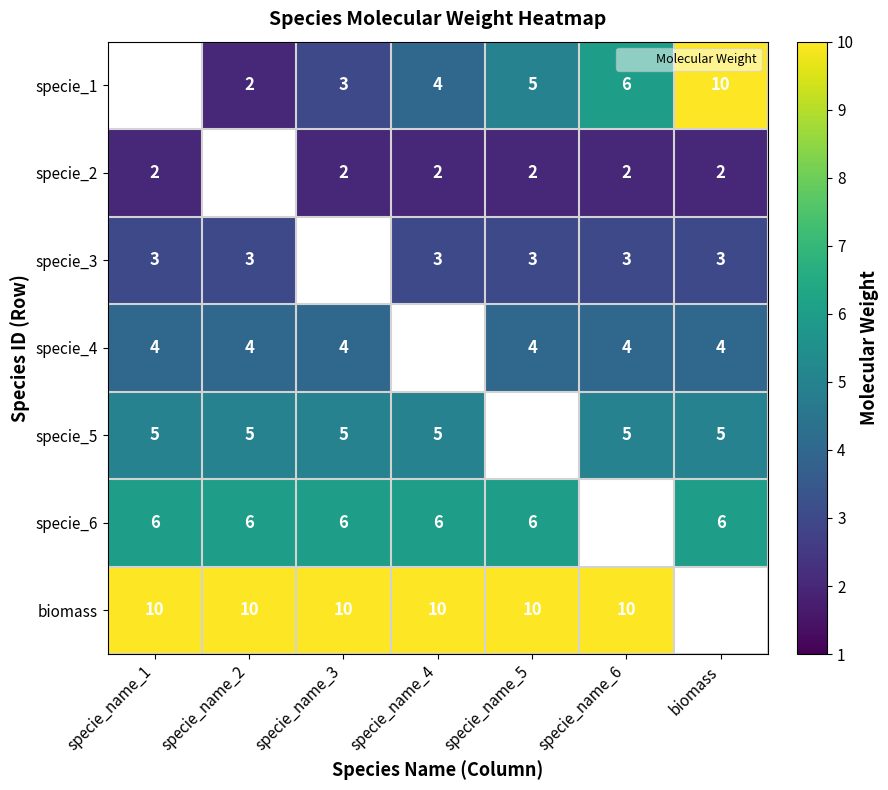

Where is specie_3 nearest to the value 3?

specie_name_1